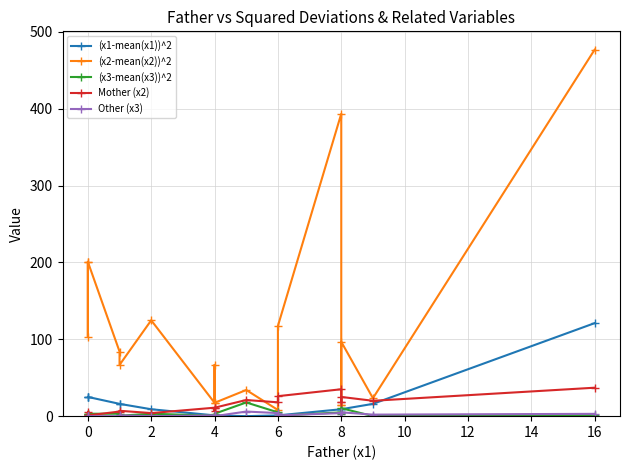

How many lines are shown in the chart?

5